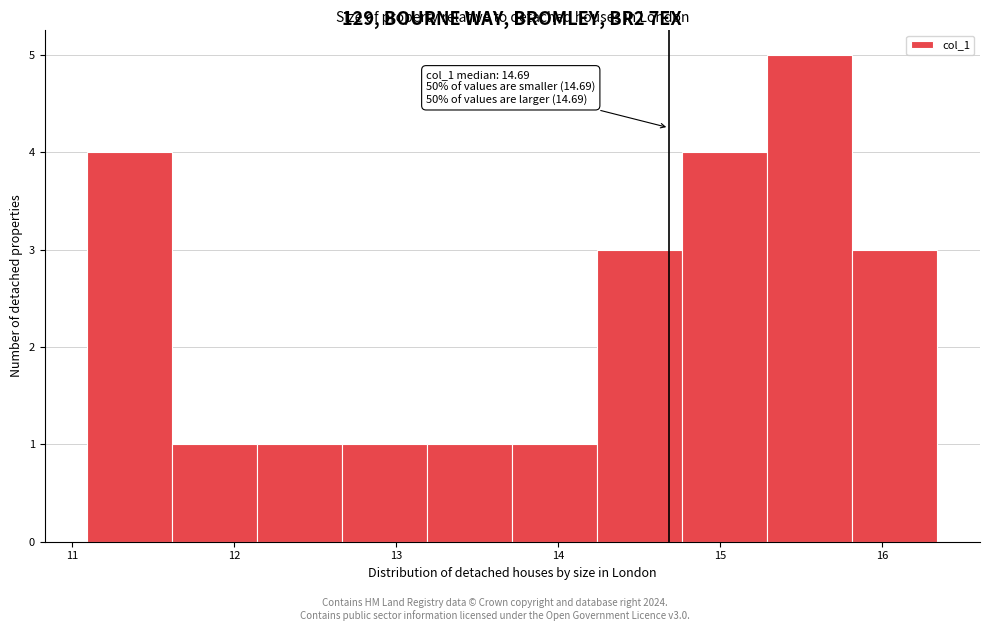

Over which range of the x-axis is the bar tallest?

15.3 to 15.8